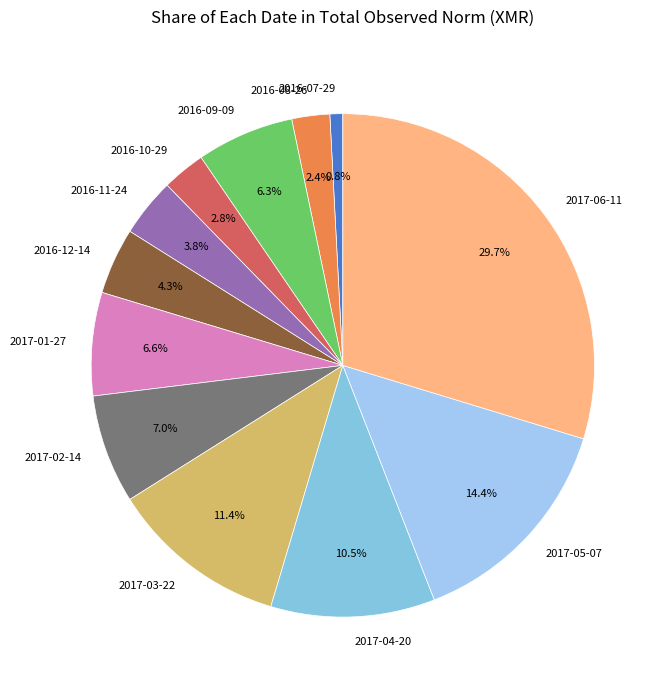

To the nearest percent, what percentage of the pie is 2017-03-22?

11%